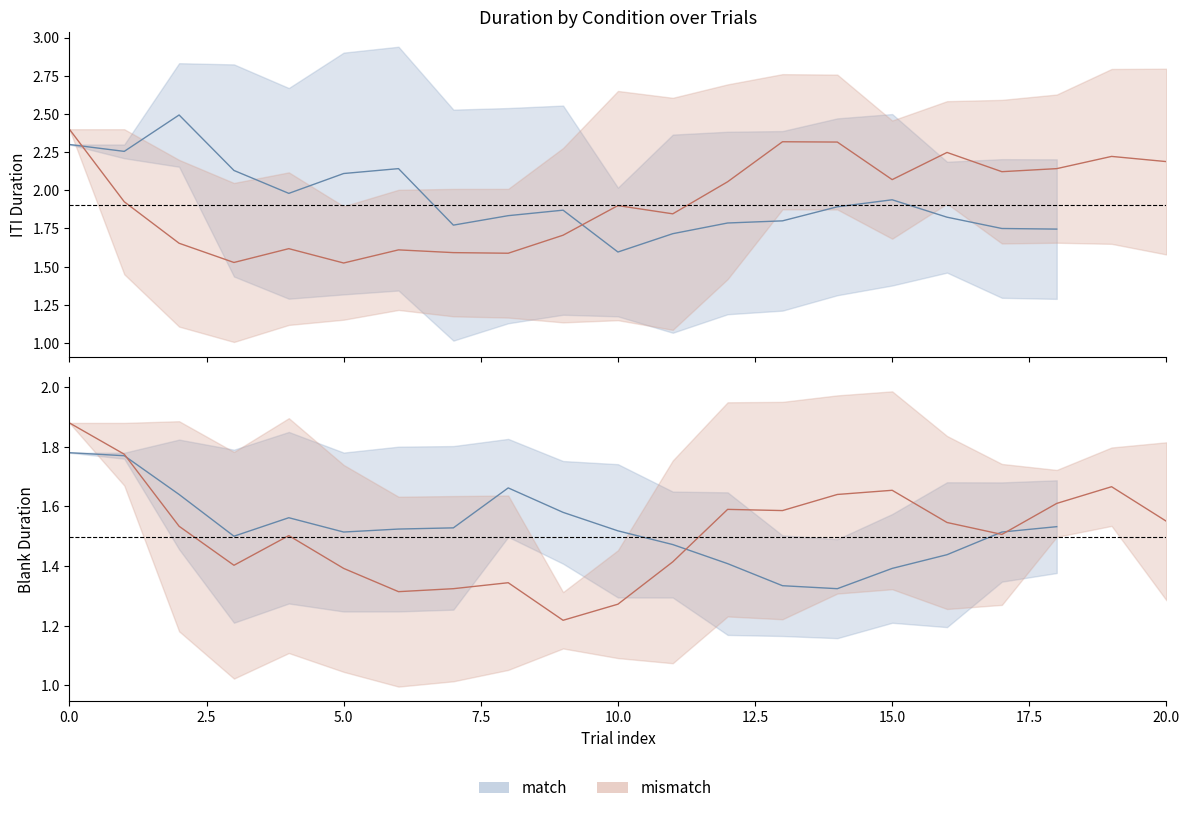

Which label corresponds to the largest value in the chart?

match